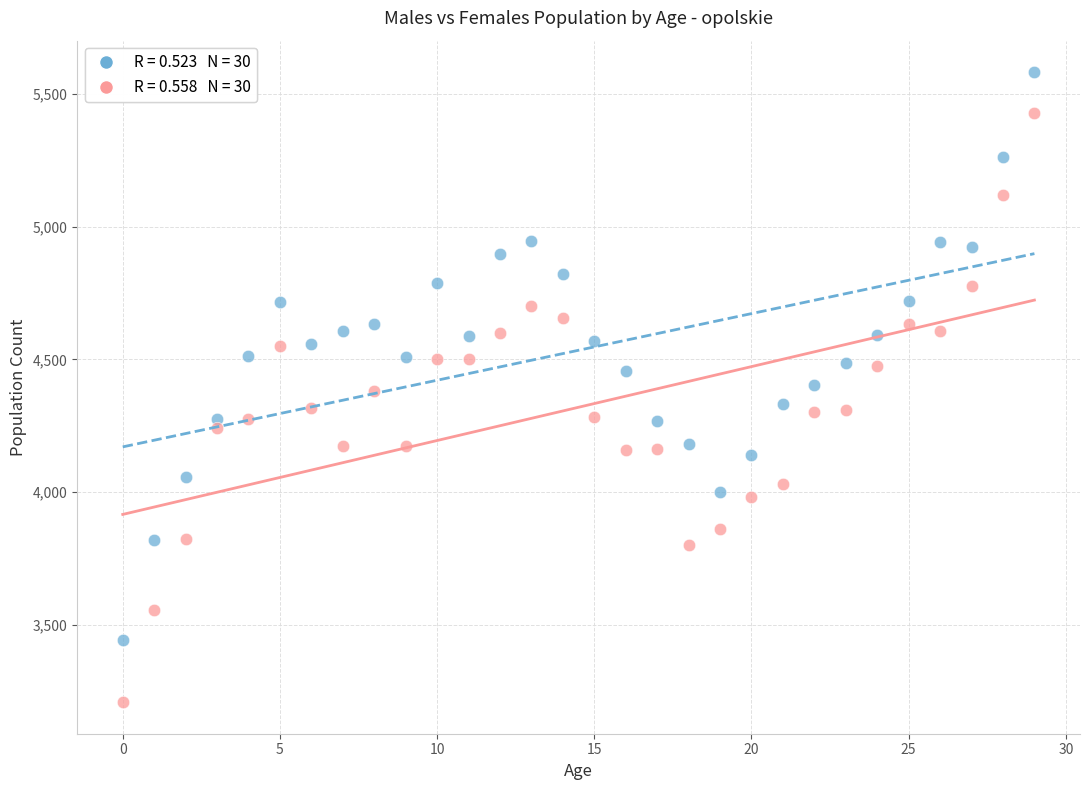

Count the number of points in this scatter plot.

60